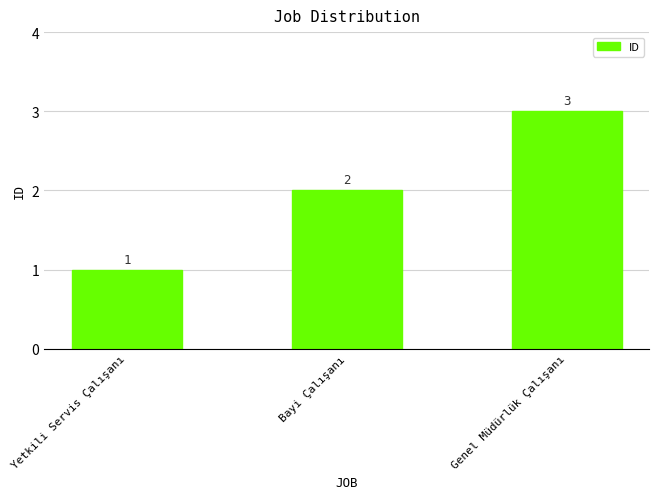

At which label is the value closest to 2?

Bayi Çalışanı